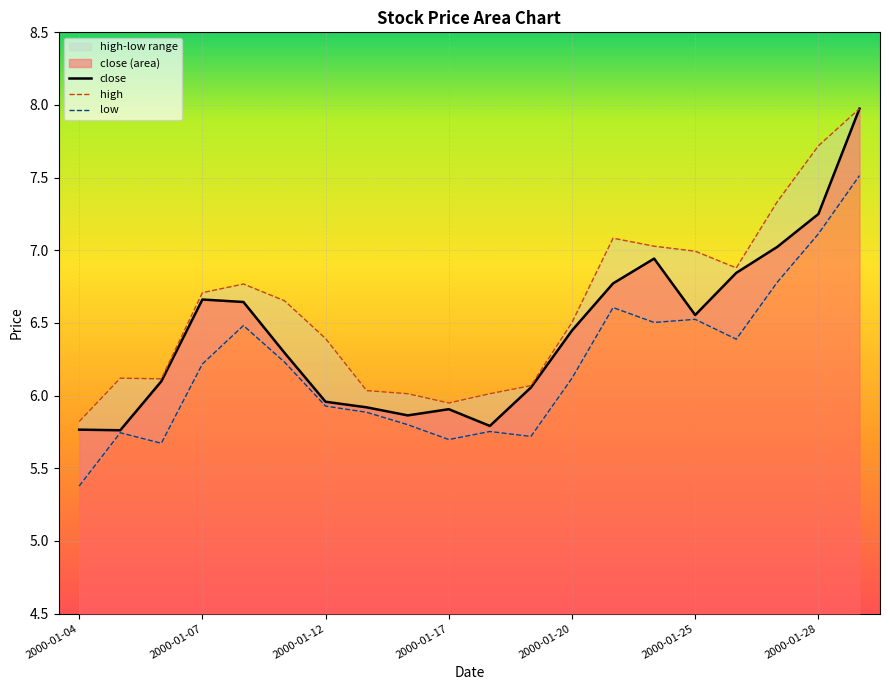

True or false: close and high intersect in this chart.

False